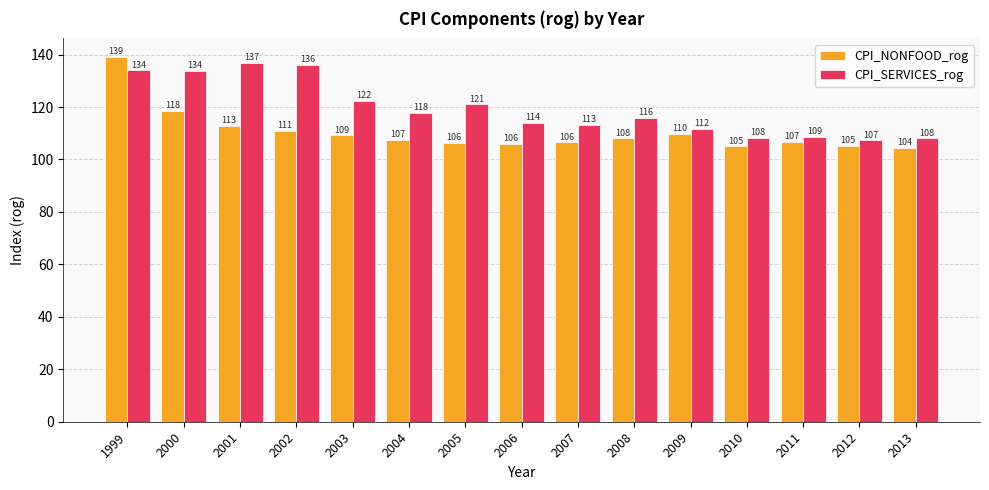

The CPI_NONFOOD_rog series shows 43.3 at 2013. True or false?

False